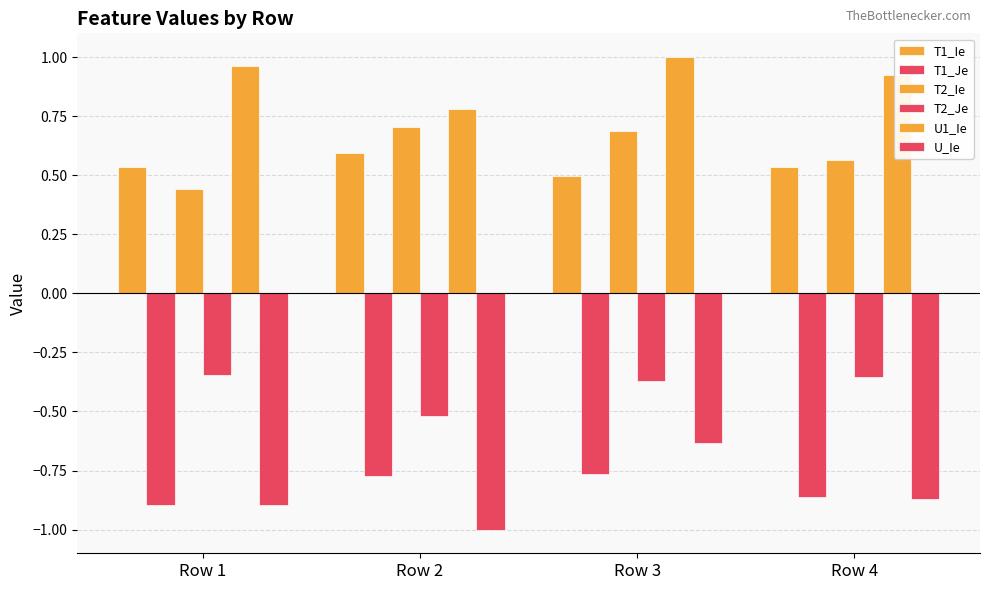

Which series changed the most between Row 1 and Row 3?

U_Ie